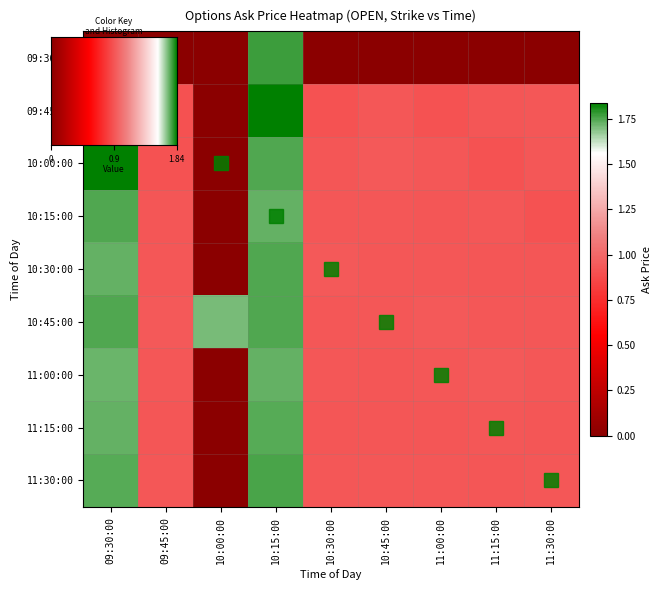

The 10:15:00 series shows 0.6 at 09:45:00. True or false?

False